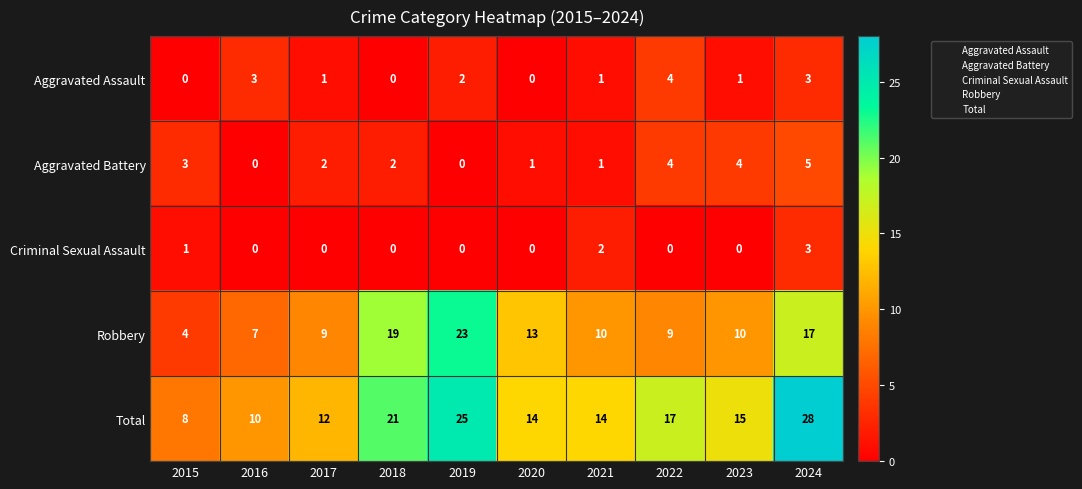

At how many categories does at least one series exceed 11?

8